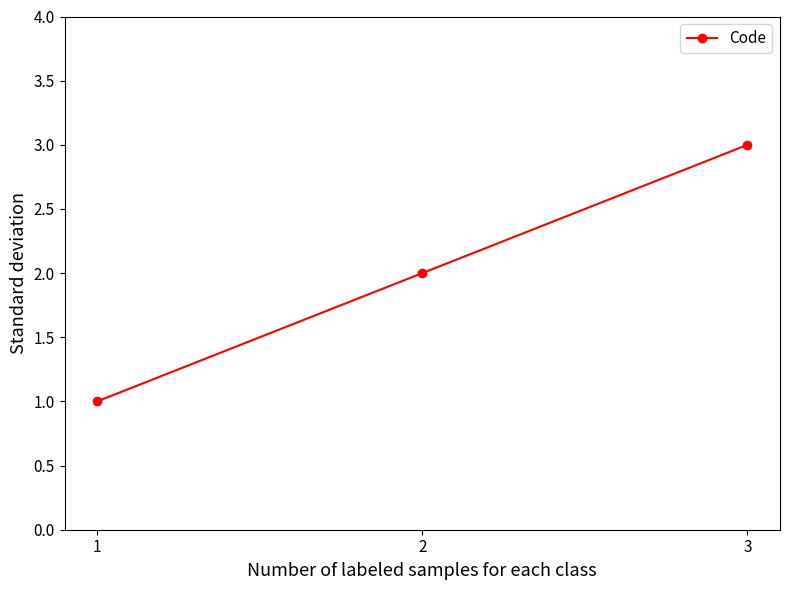

How many lines are shown in the chart?

1